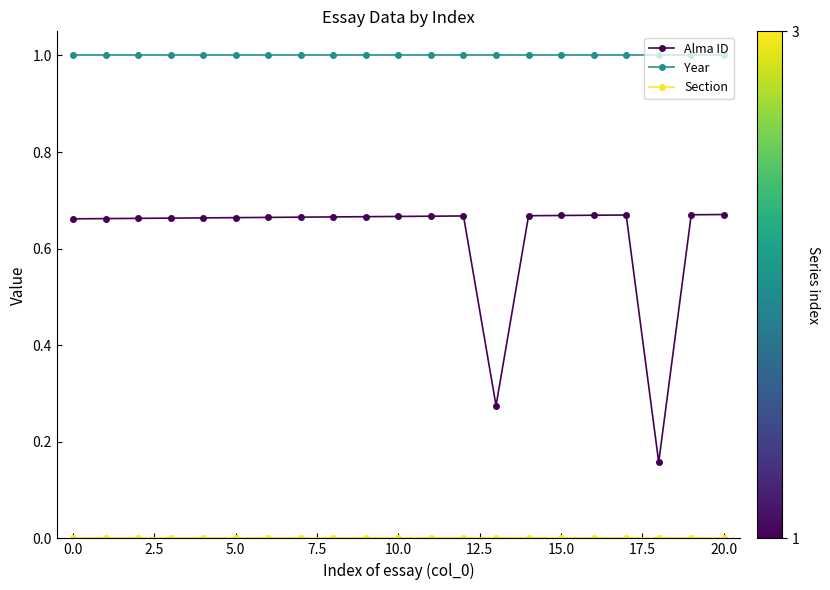

Count the number of categories in the chart.

21